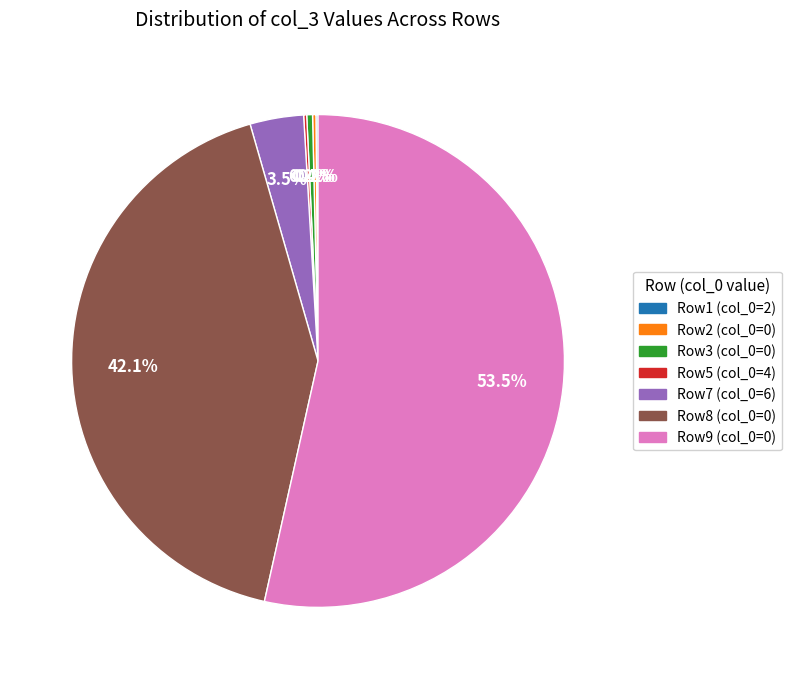

Is there any slice that represents more than half of the pie?

Yes